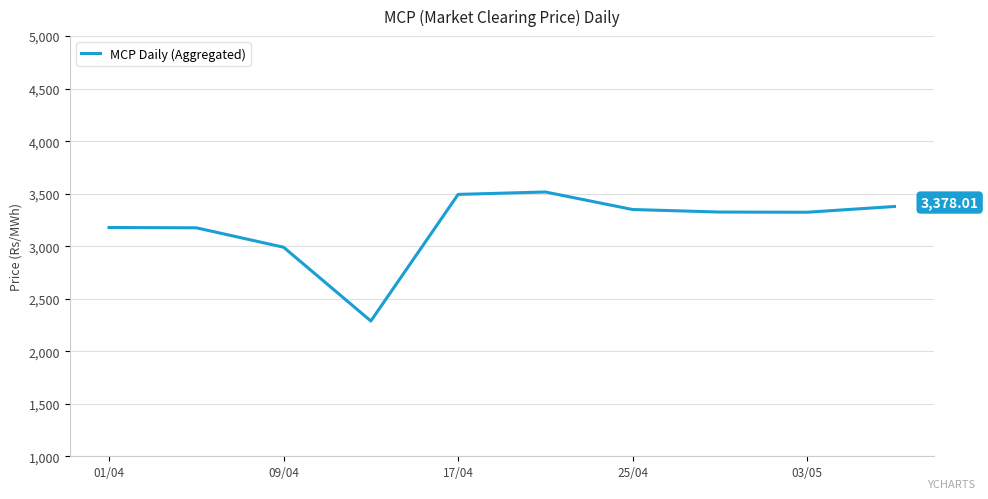

What is the difference between the maximum and minimum values?

1228.2